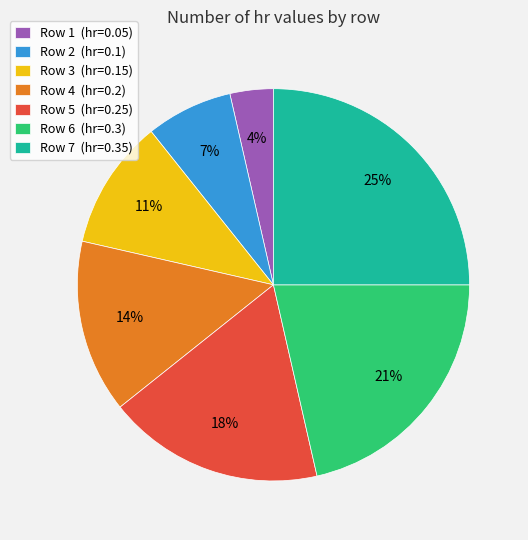

What percentage is the Row 5 (hr=0.25) slice, to the nearest percent?

18%